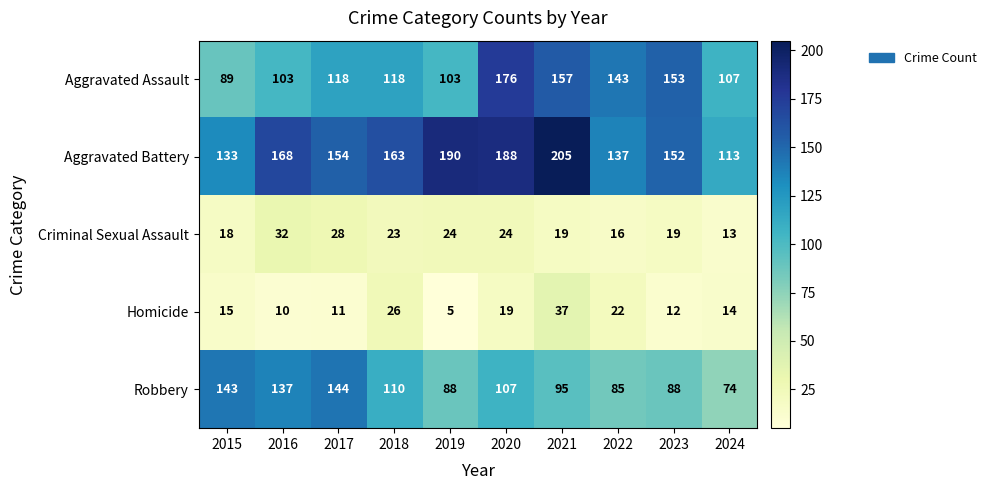

What is the sum of all Aggravated Battery values?

1603